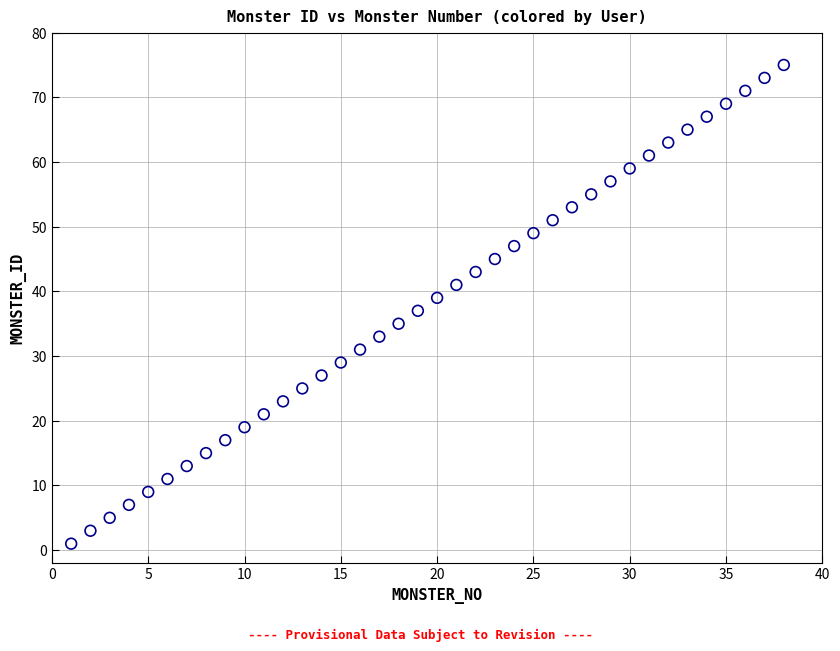

What is the range of Y values (max minus min)?

74